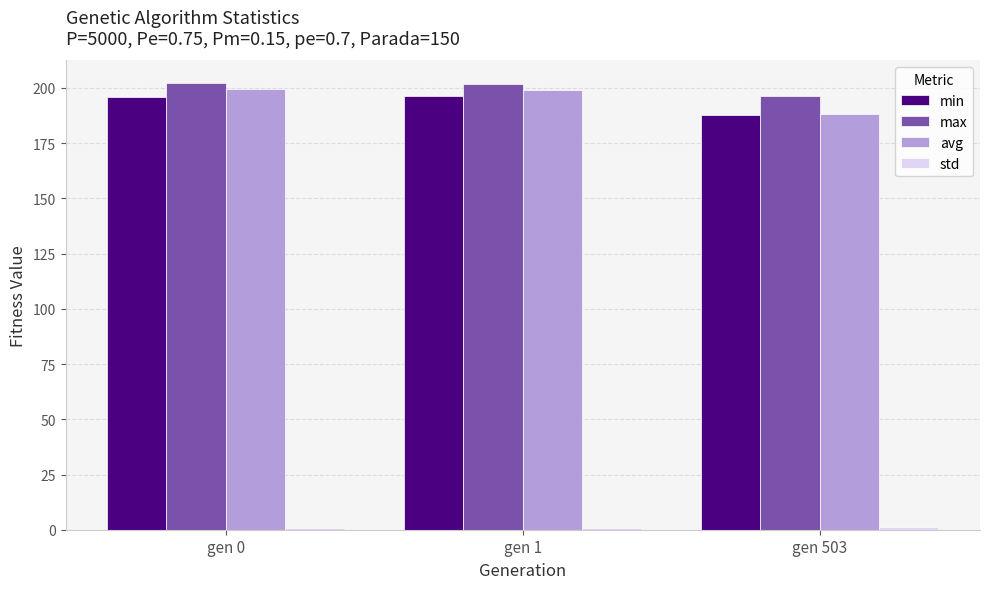

What is the average value of the min series?

193.3